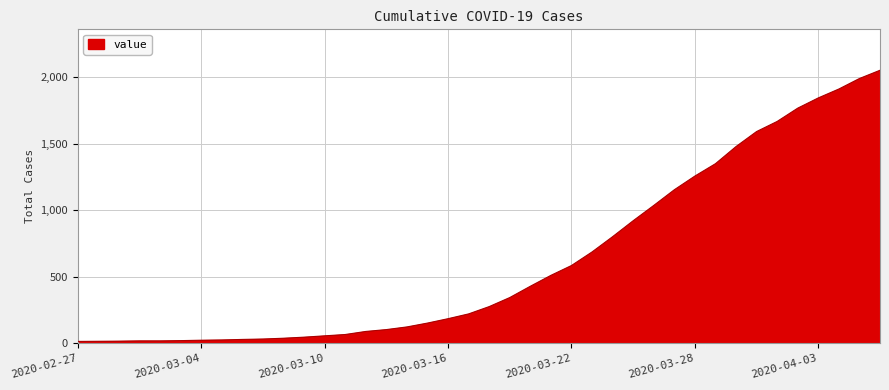

What is the difference between the maximum and minimum values?

2040